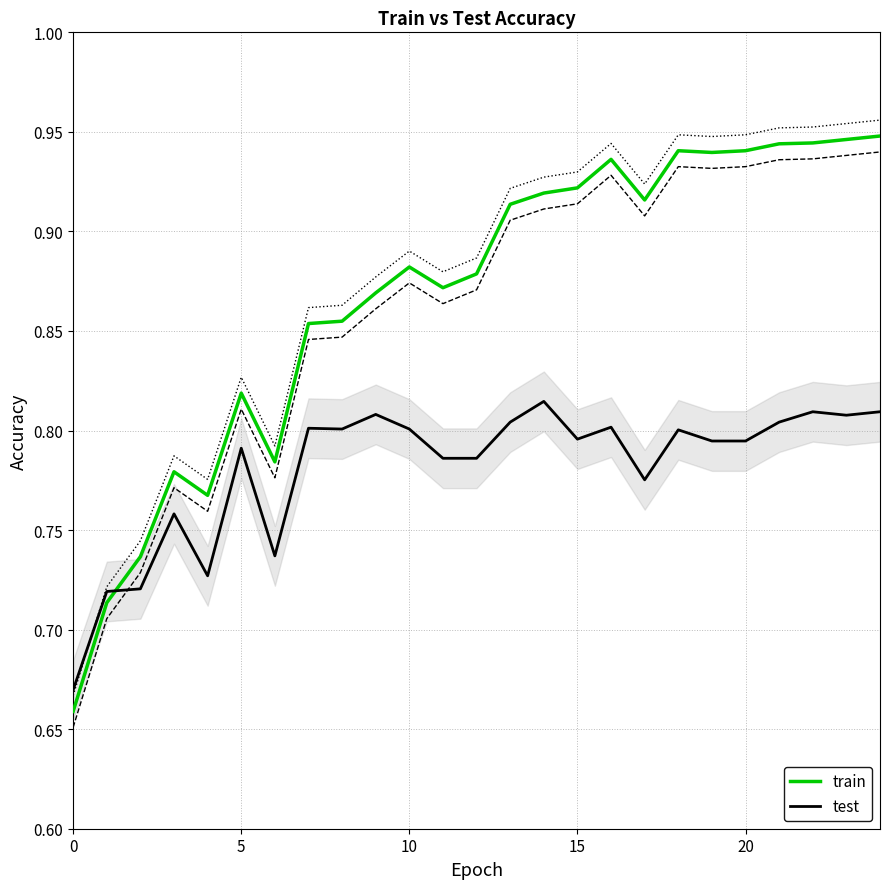

The value of test at 20 is 0.2. True or false?

False